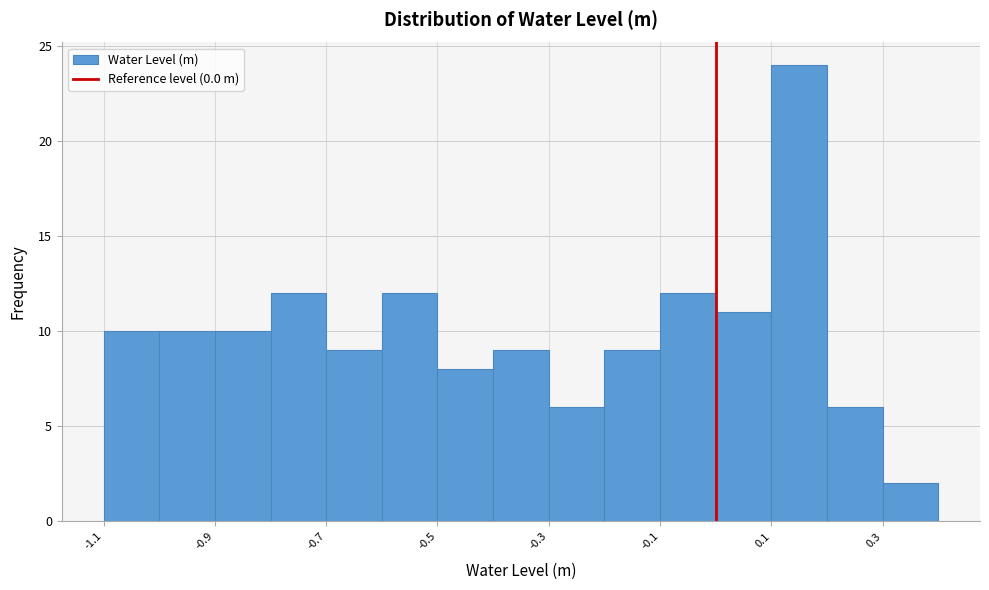

Over which range of the x-axis is the bar tallest?

0.1 to 0.2